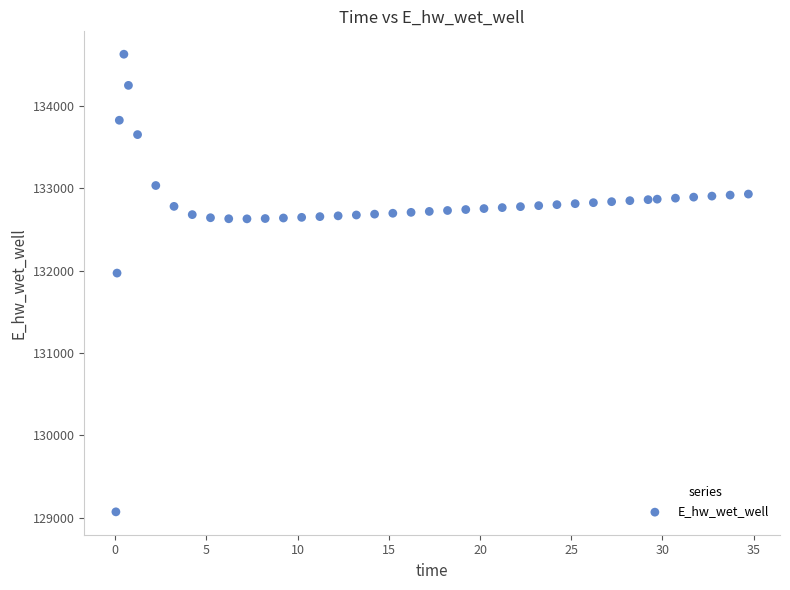

What is the range of Y values (max minus min)?

5557.7